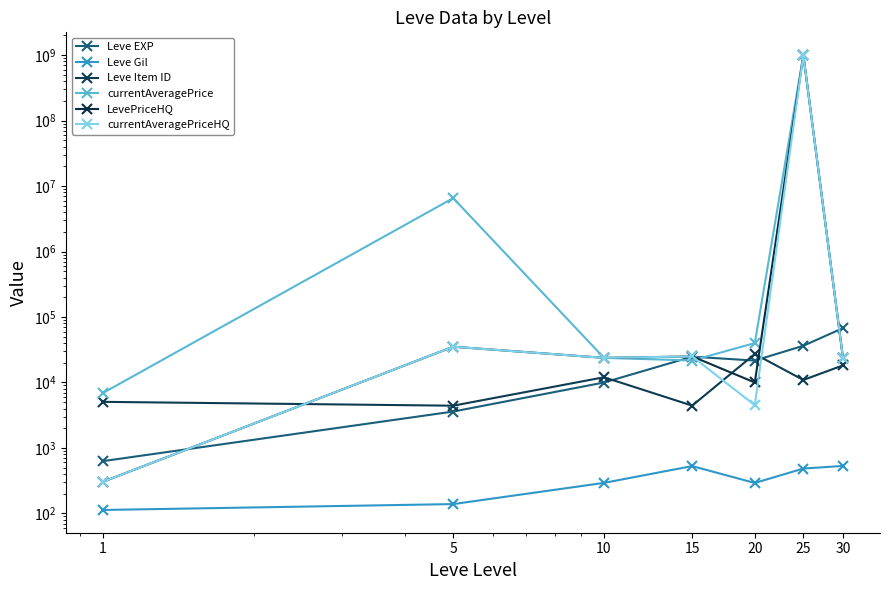

What are all the series names shown in the legend?

Leve EXP, Leve Gil, Leve Item ID, currentAveragePrice, LevePriceHQ, currentAveragePriceHQ